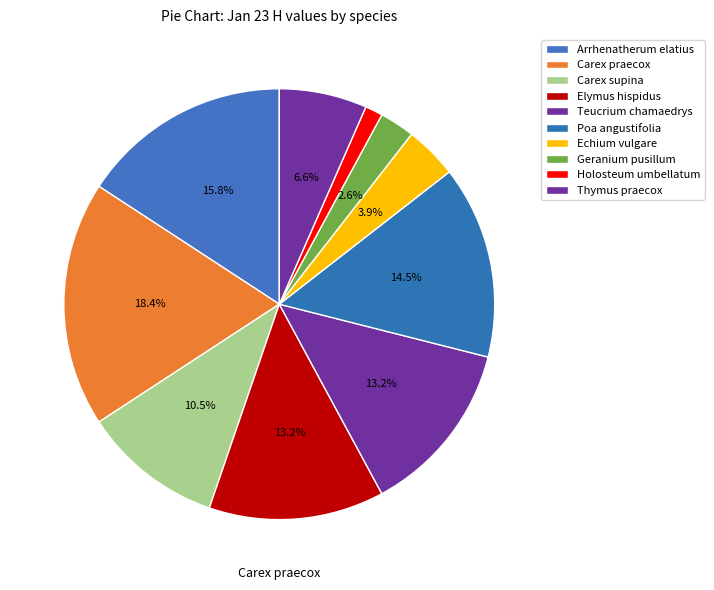

Is Carex praecox the majority of the pie?

No